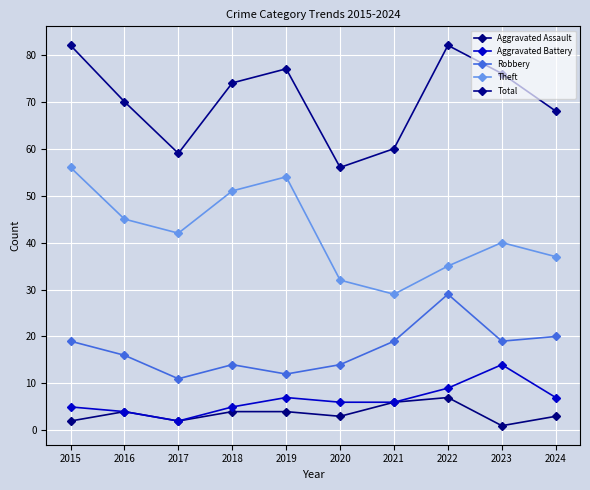

True or false: Total has a value of 80 at 2021.

False